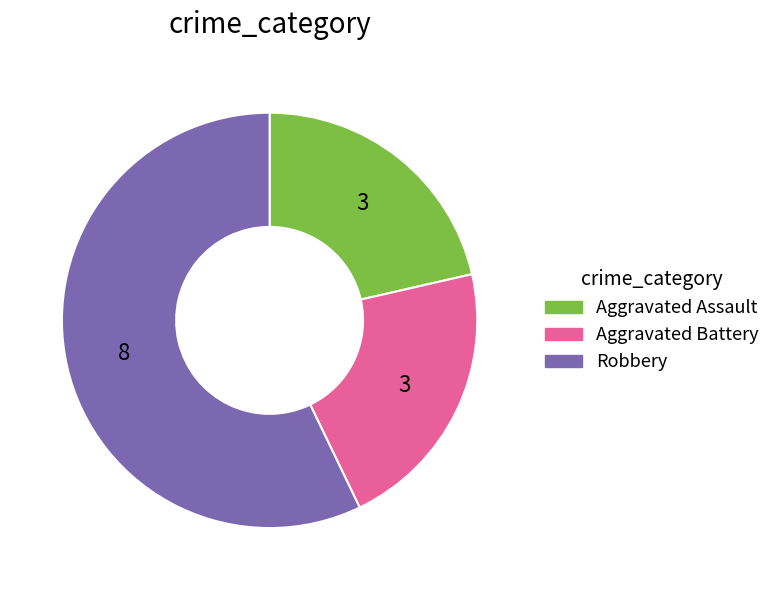

Does any single category account for the majority?

Yes